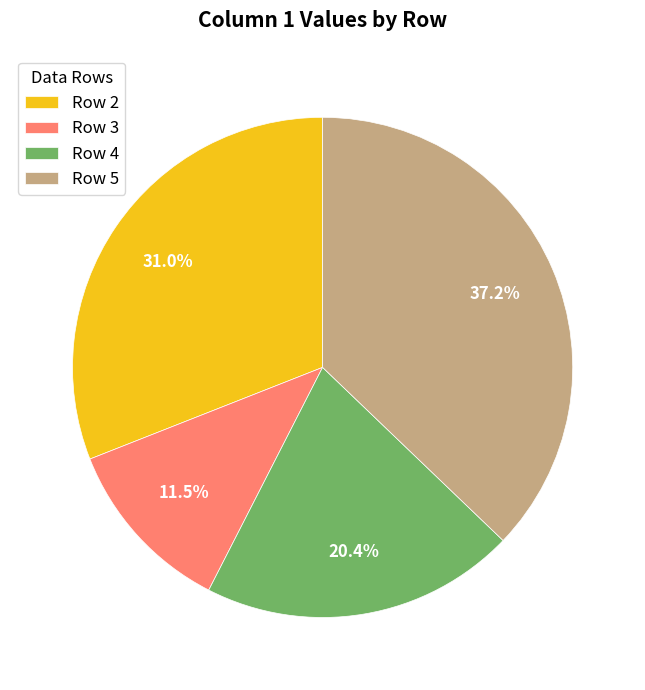

Which category has the smallest portion of the pie?

Row 3